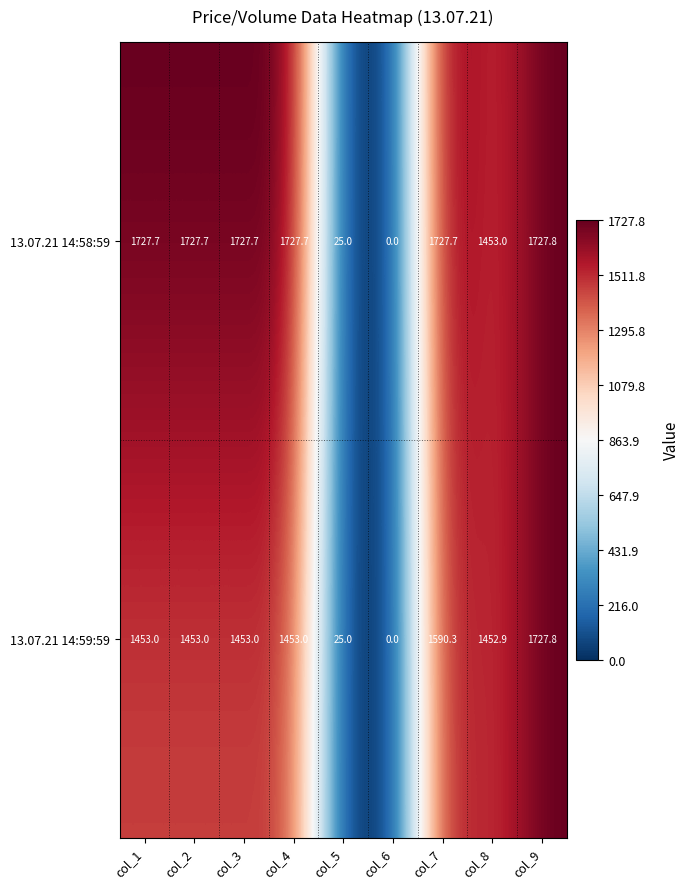

Which category has the lowest value across all series?

col_6